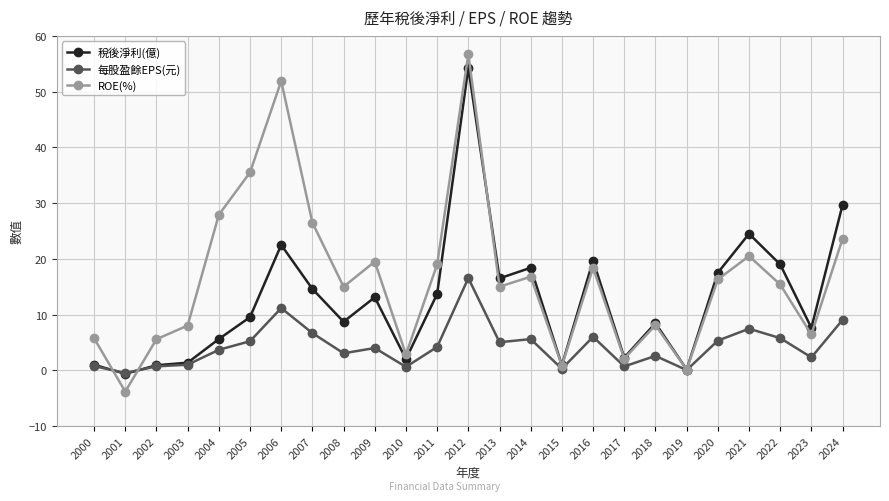

Count the number of data series in this chart.

3